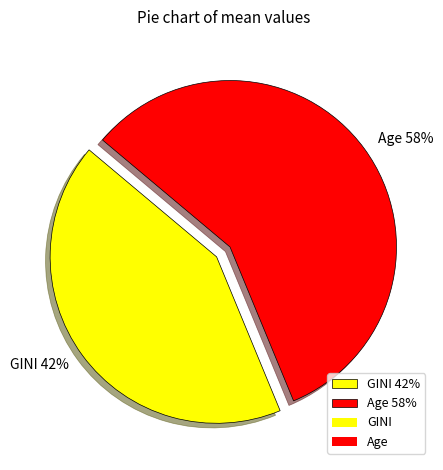

To the nearest percent, what is the average slice percentage?

50%